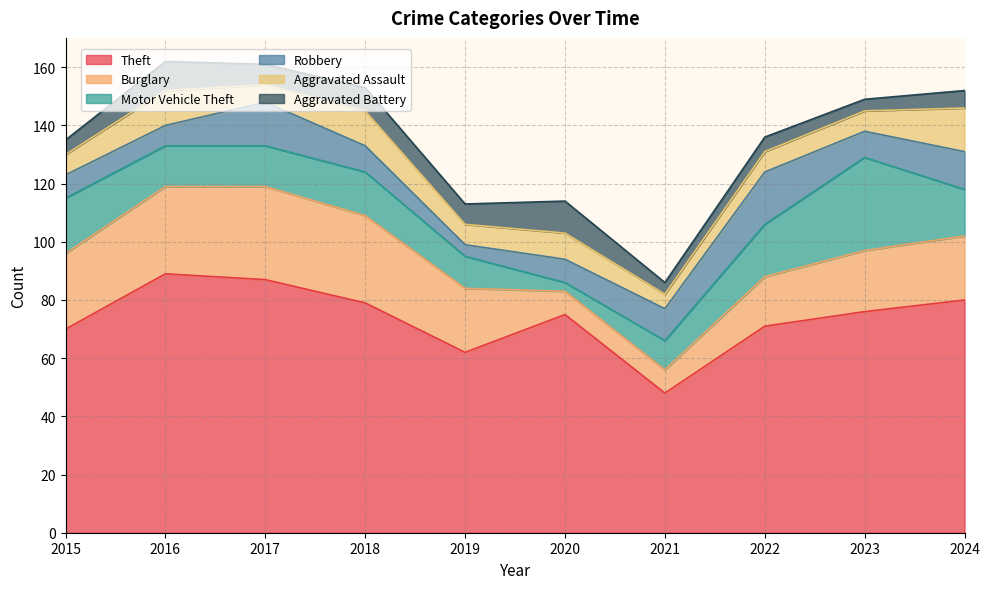

What is the total value across all series at 2023?

149